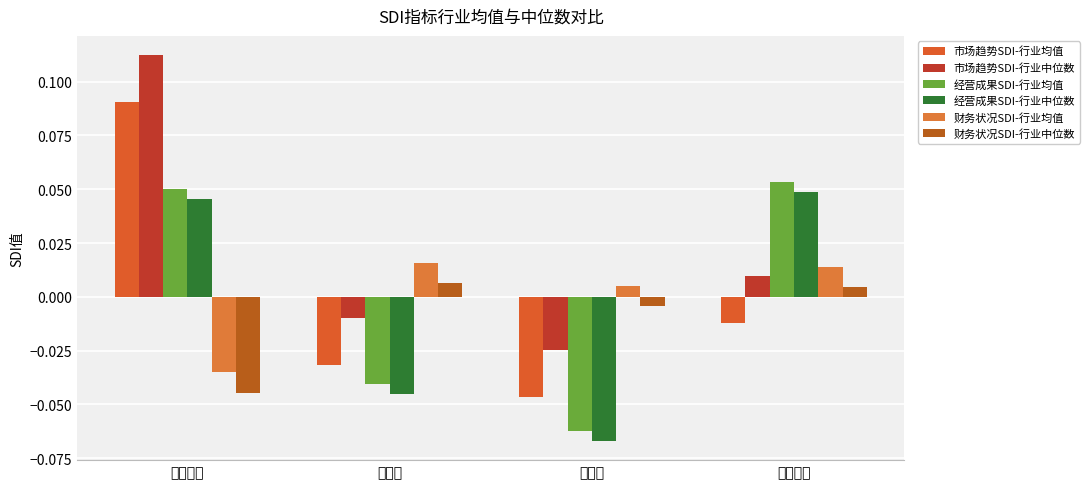

Which series has the widest spread of values?

市场趋势SDI-行业均值